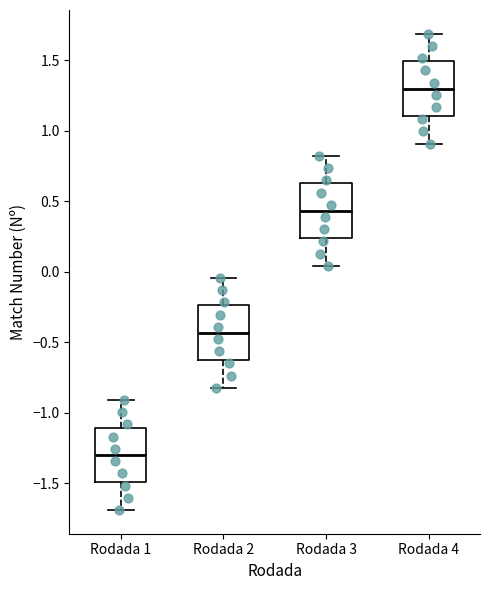

Which box's median line is the lowest?

Rodada 1